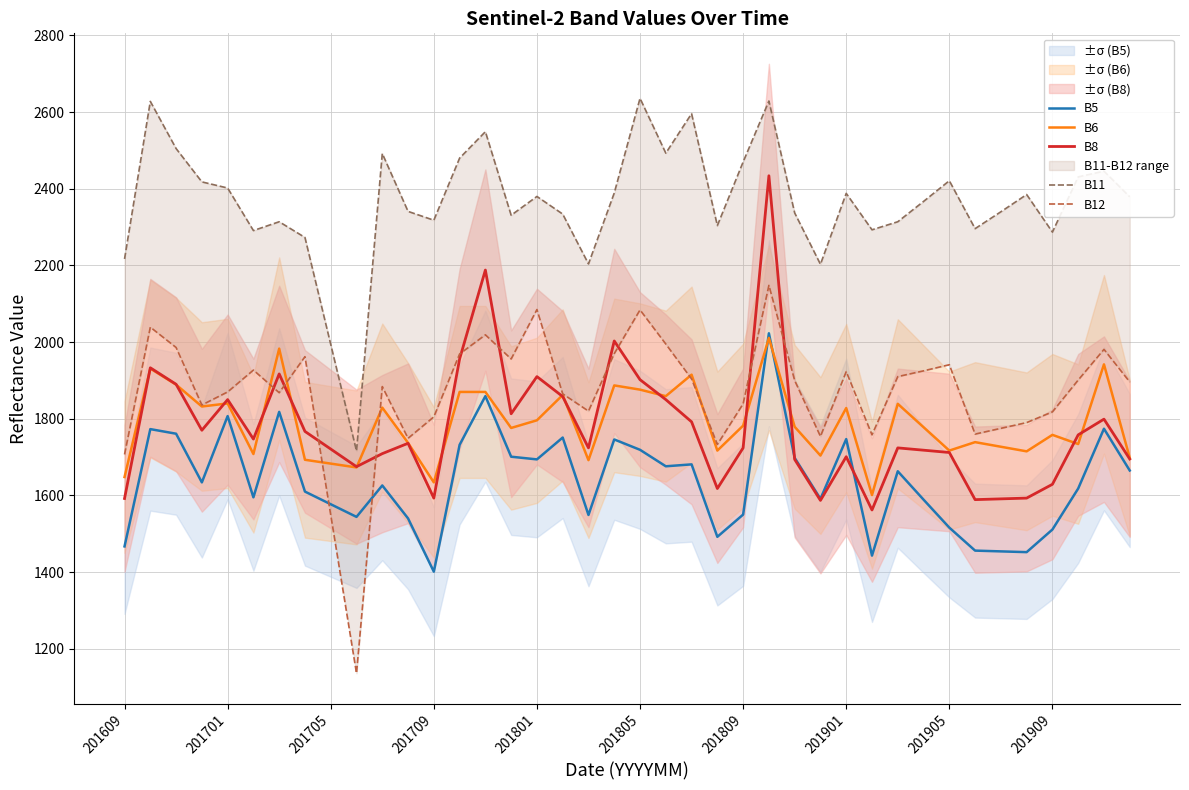

Which category has the lowest value in the B5 series?

201709